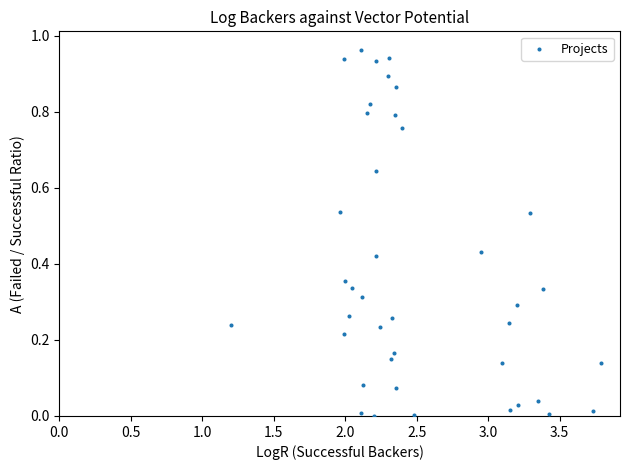

What is the range of X values (max minus min)?

2.6